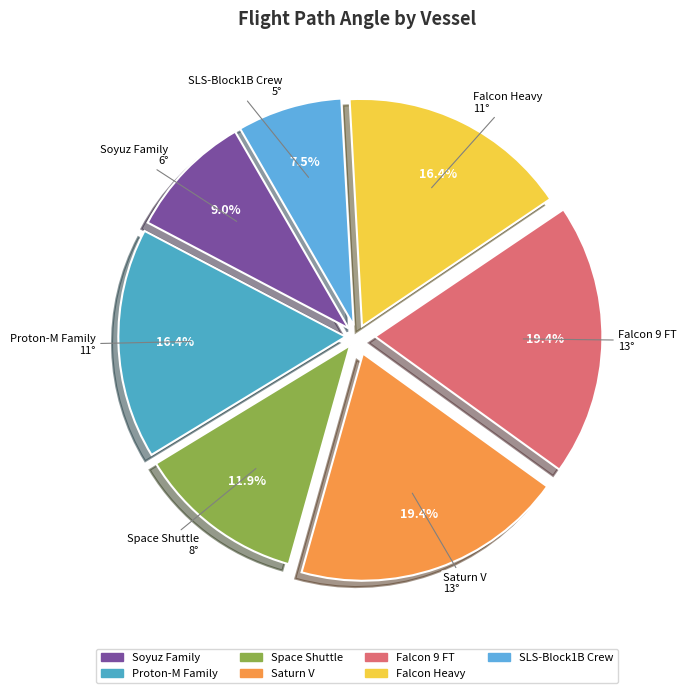

Which has a higher value, Falcon 9 FT or Falcon Heavy?

Falcon 9 FT